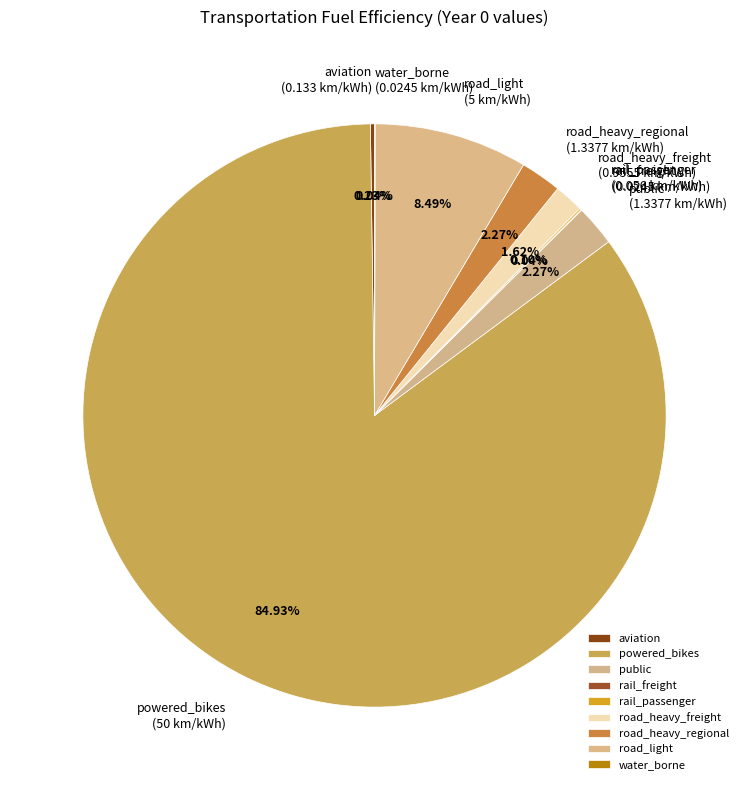

Which category has the biggest portion of the pie?

powered_bikes